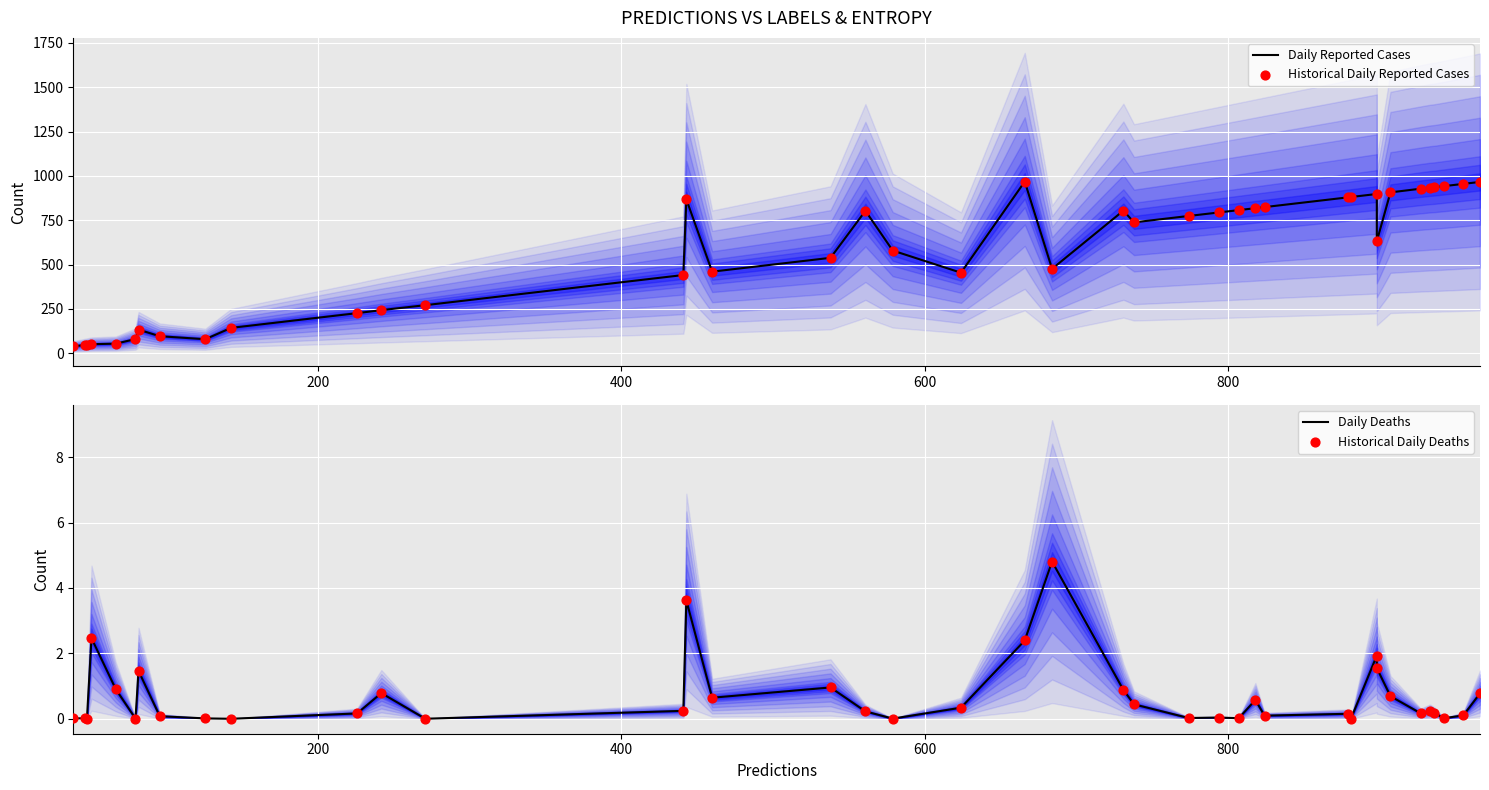

Is the value of Historical Daily Reported Cases at 1000 greater than the value of Historical Daily Deaths at 400?

Yes